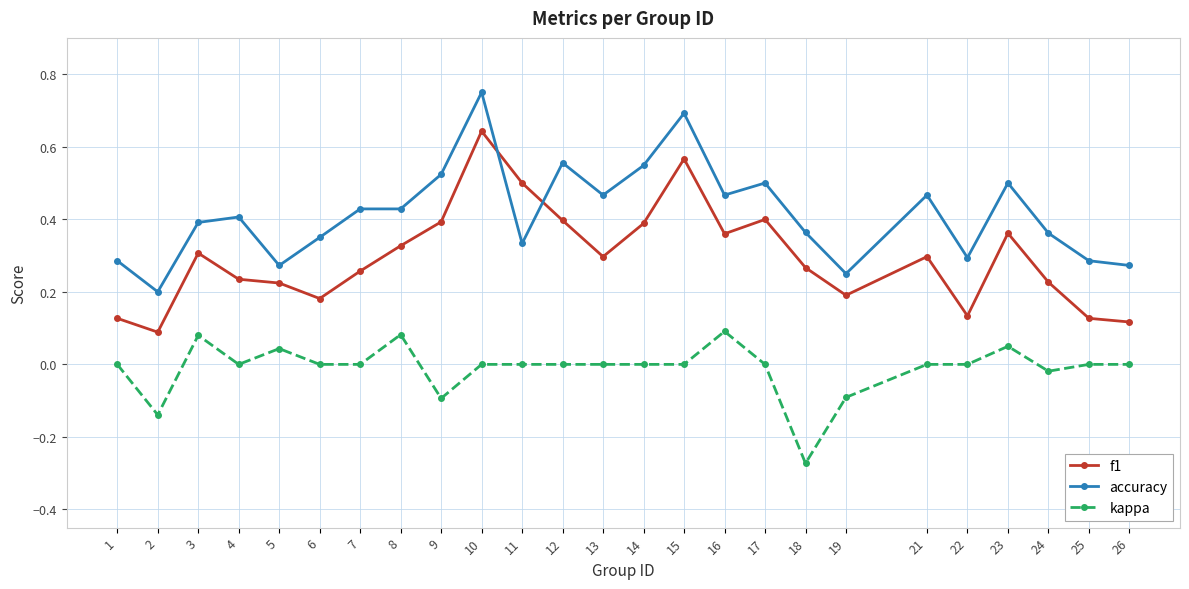

How many series are shown in this chart?

3